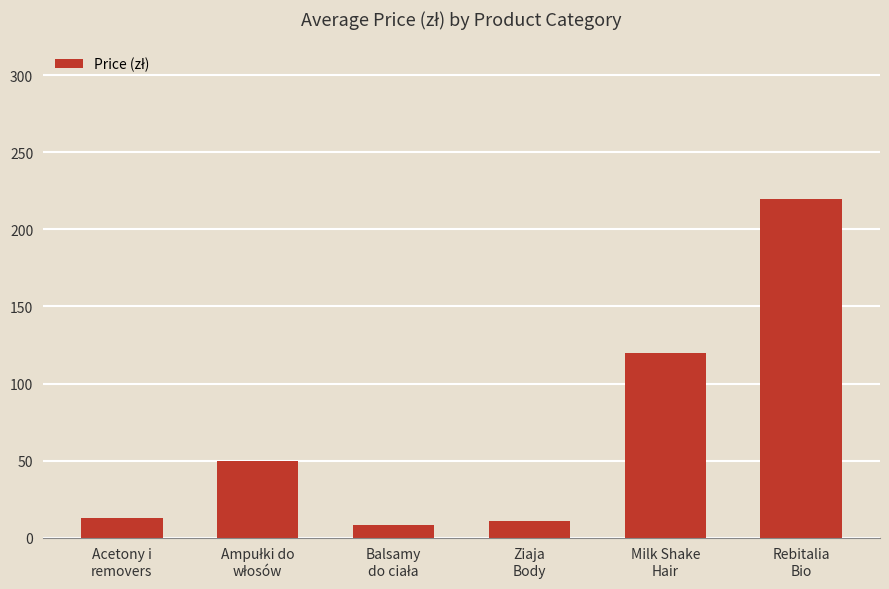

What is the difference between the values at Ziaja
Body and Milk Shake
Hair?

109.0